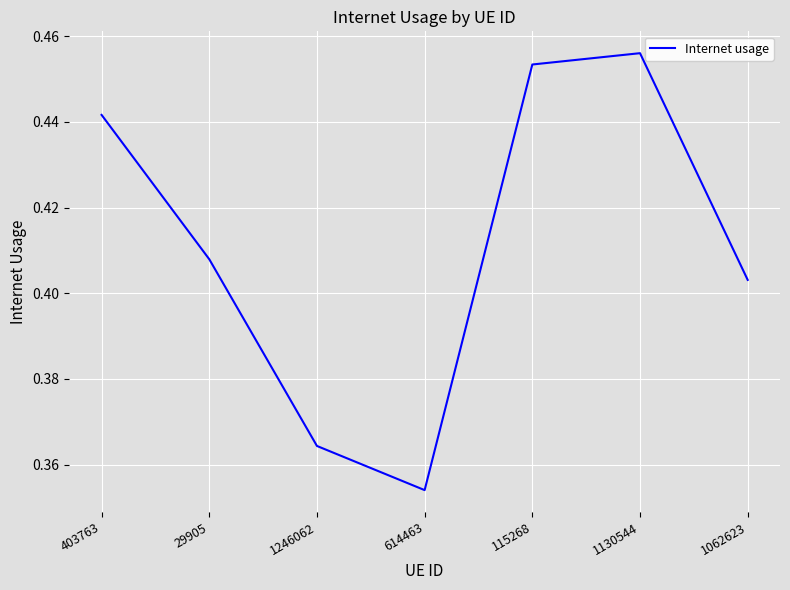

How many interior local peaks (higher than both neighbors) does the data have?

1